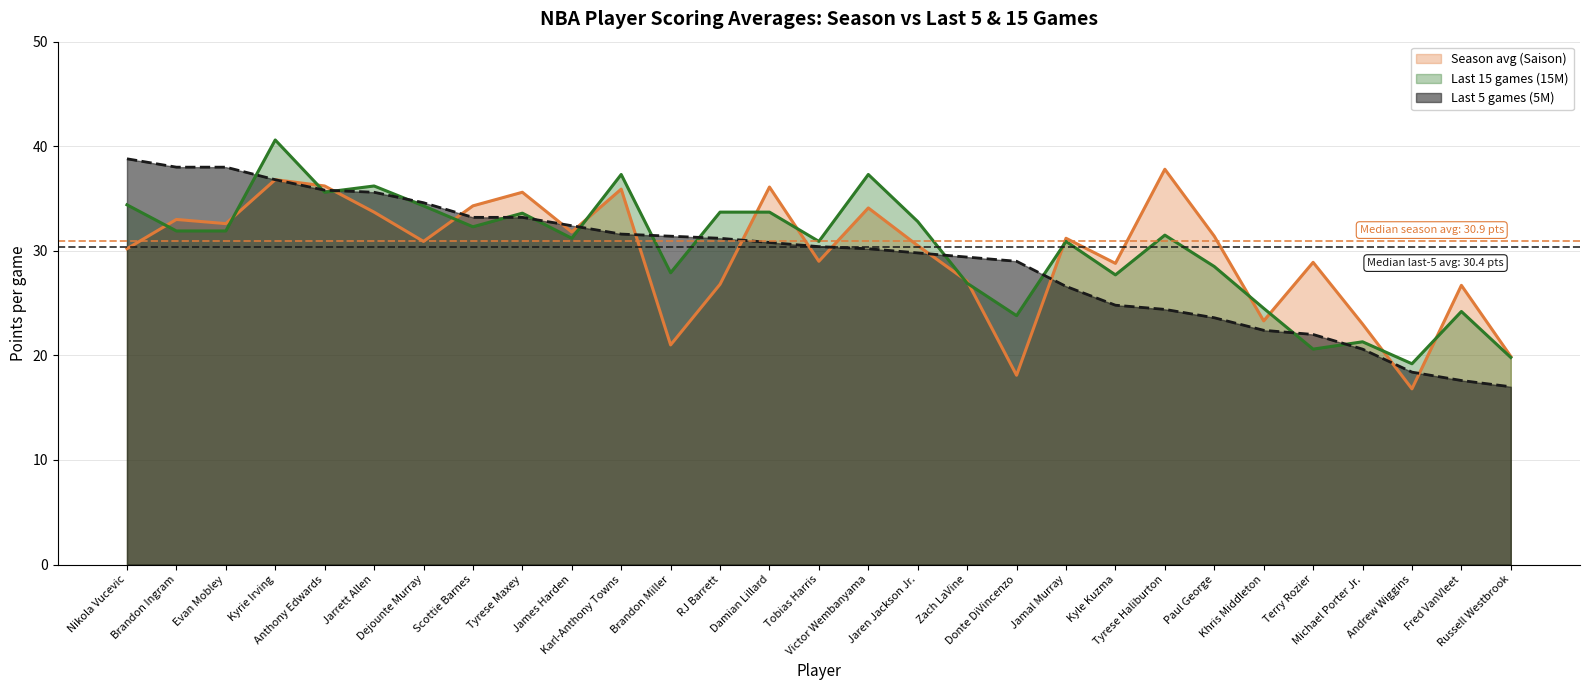

Where does the Season avg (Saison) series first go above 30?

Nikola Vucevic